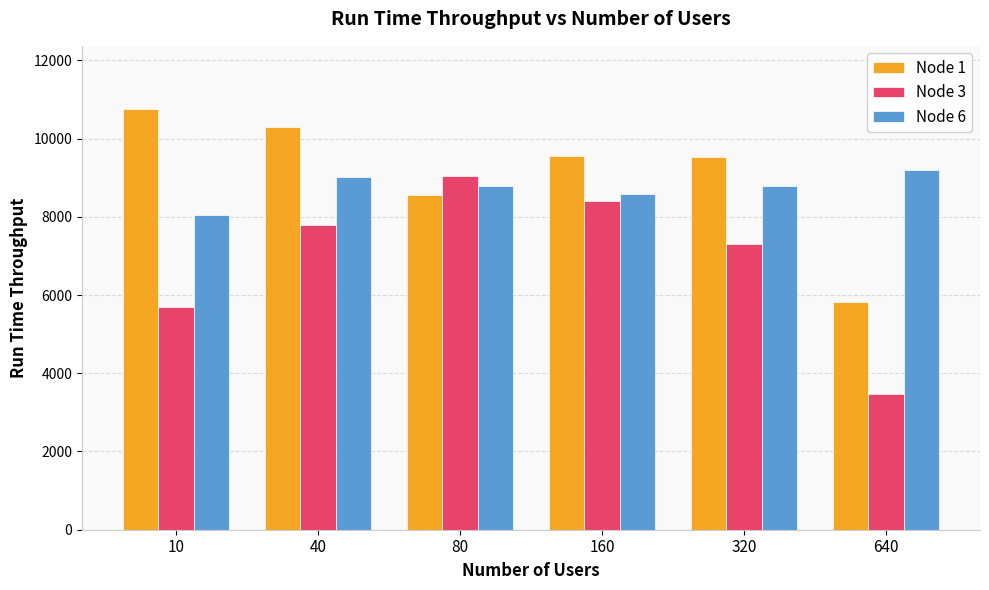

How many bars are there in total?

18